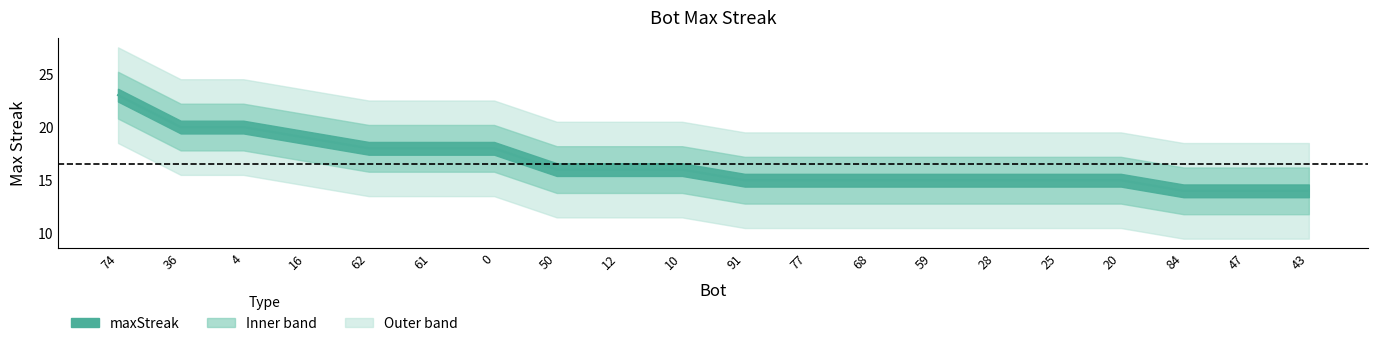

What is the maximum value shown in the chart?

23